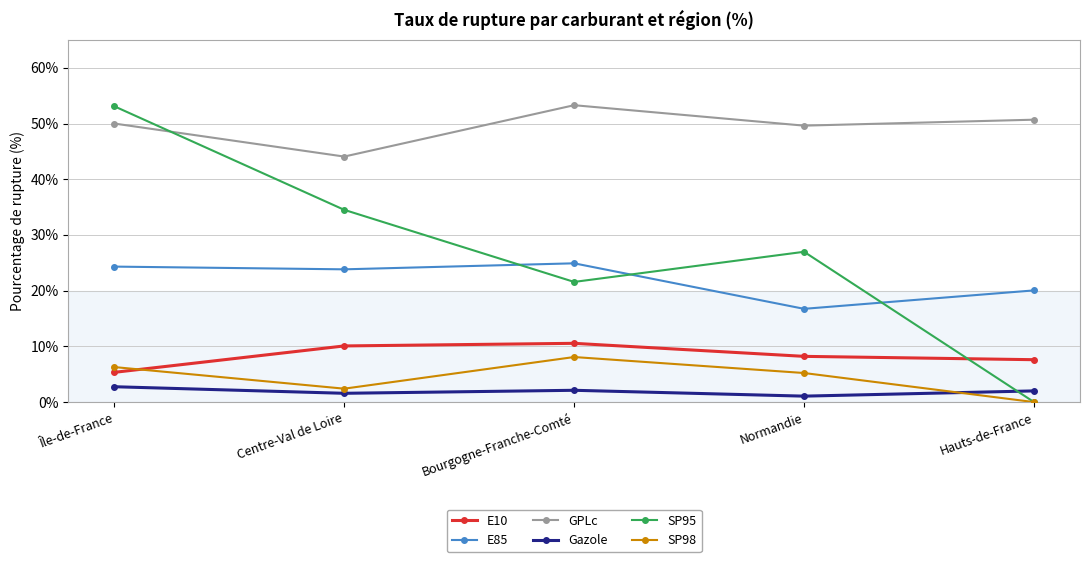

How many interior local peaks does the SP98 series have?

1